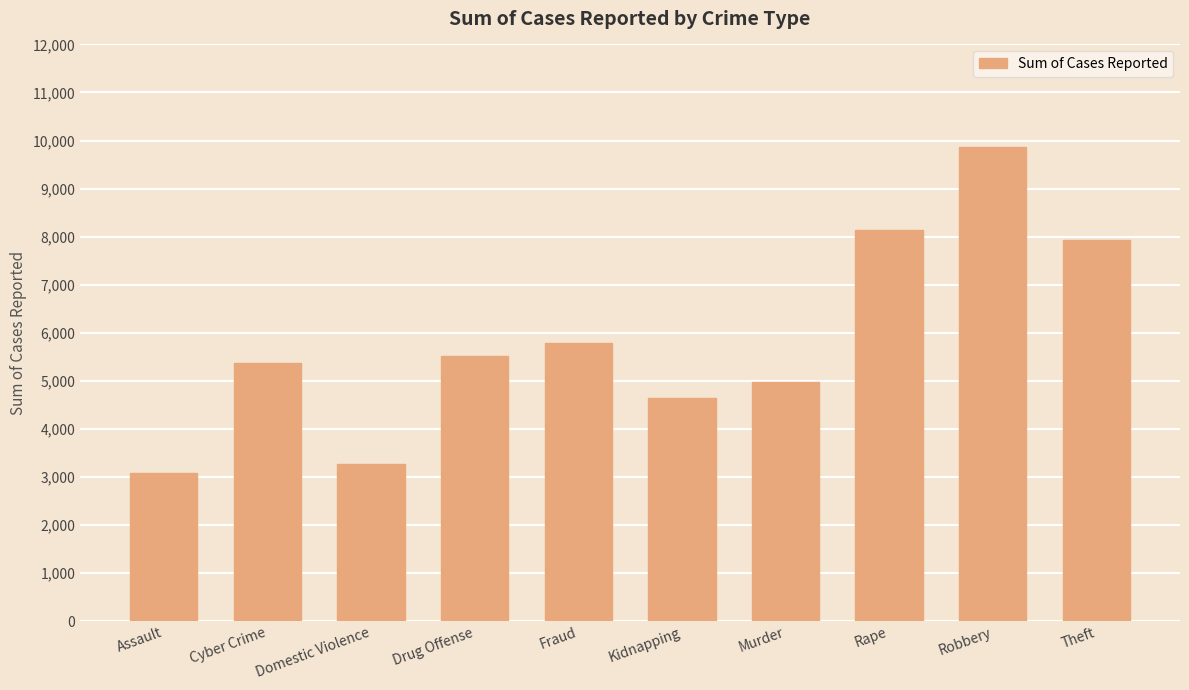

Between Domestic Violence and Kidnapping, which is larger?

Kidnapping